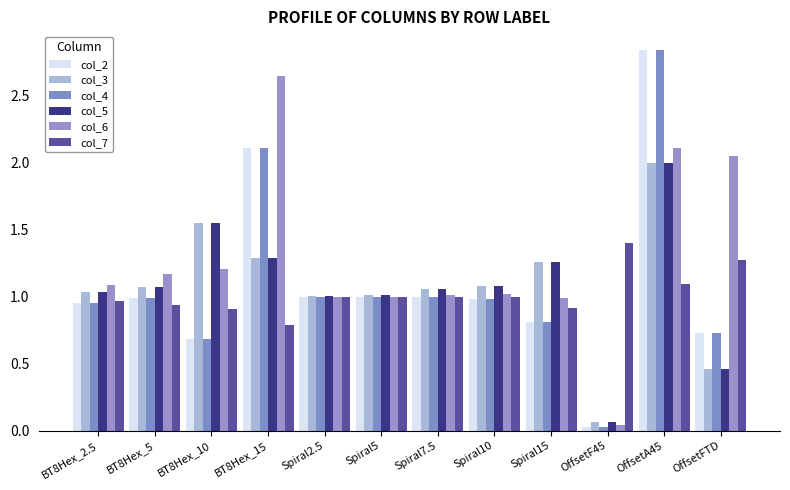

Is it true that col_4 equals 2.1 at BT8Hex_15?

True